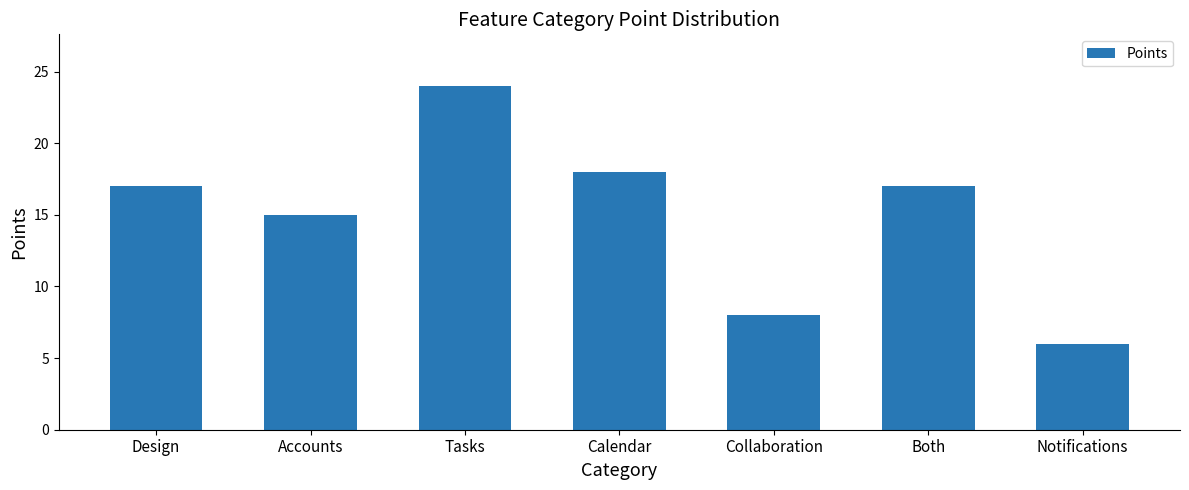

What is the minimum value shown in the chart?

6